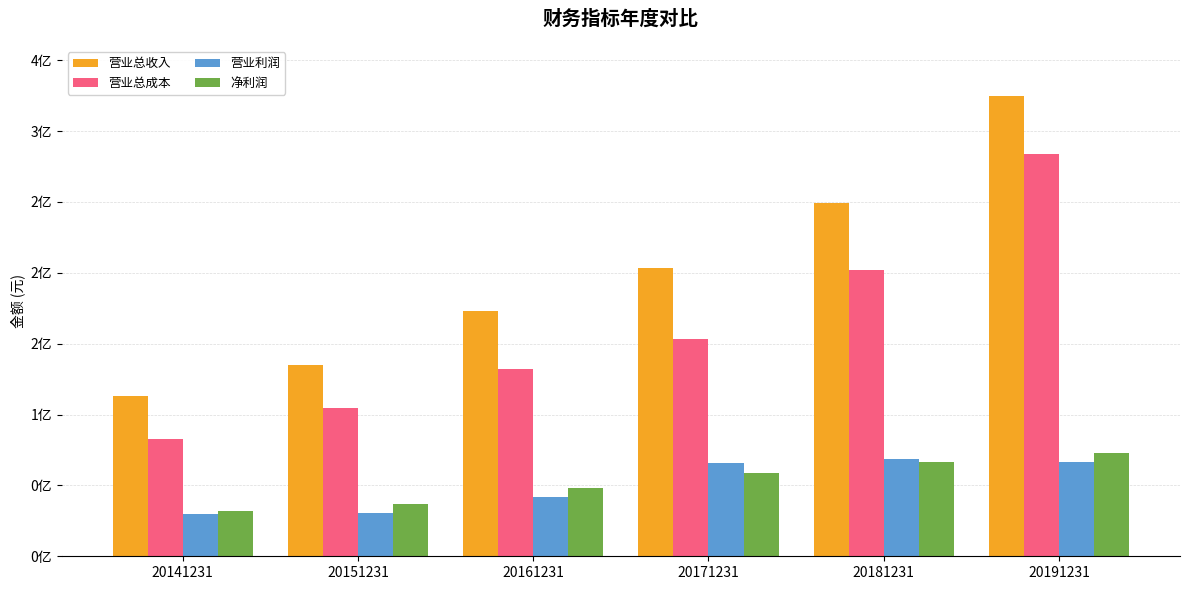

At which label does 营业总收入 reach its minimum?

20141231